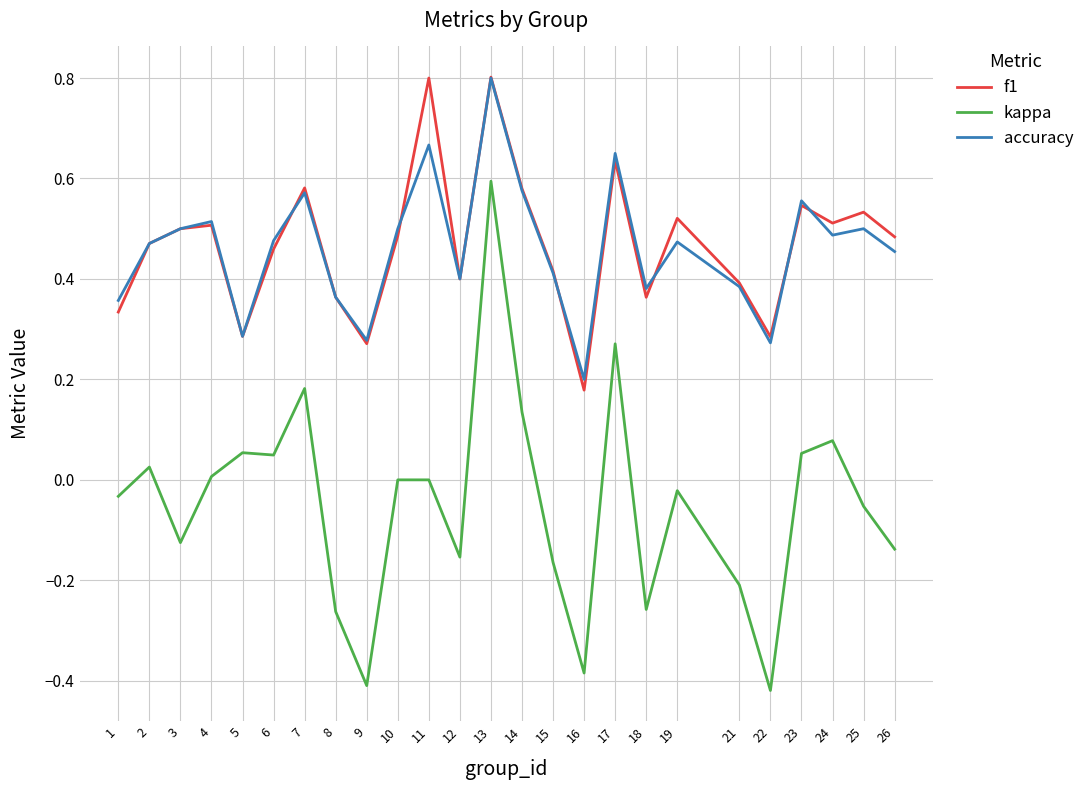

At which category is the sum across all series the highest?

13